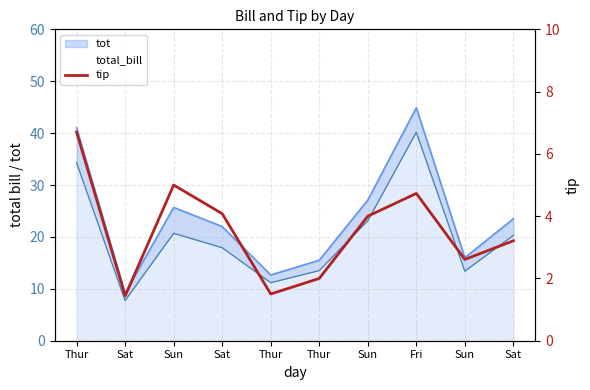

What is the sum of the values at Fri and Sun?

7.3